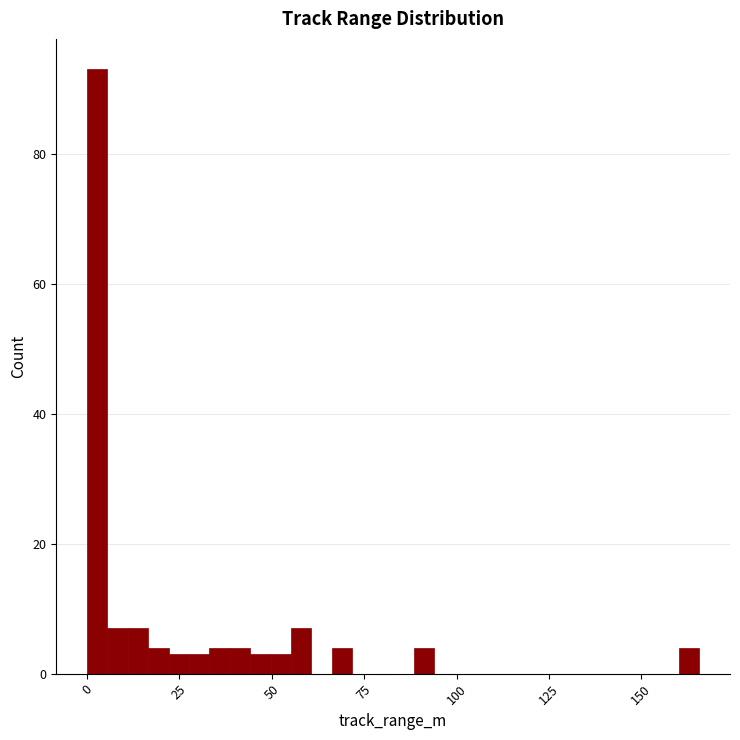

Around what value on the x-axis is the tallest bar? Give the approximate position of its centre, as read against the axis.

5